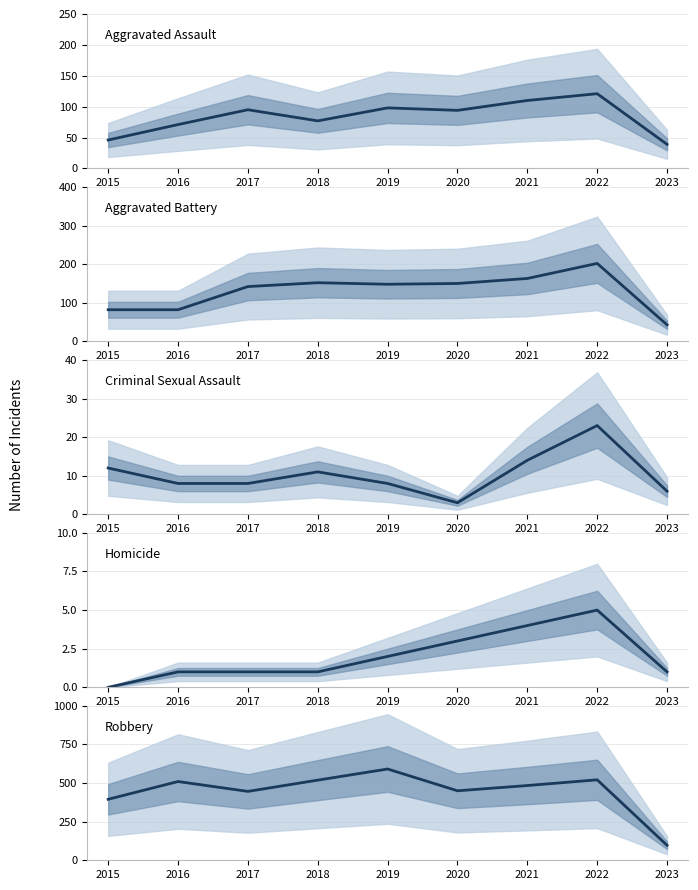

What value does the Homicide series have at 2019?

2